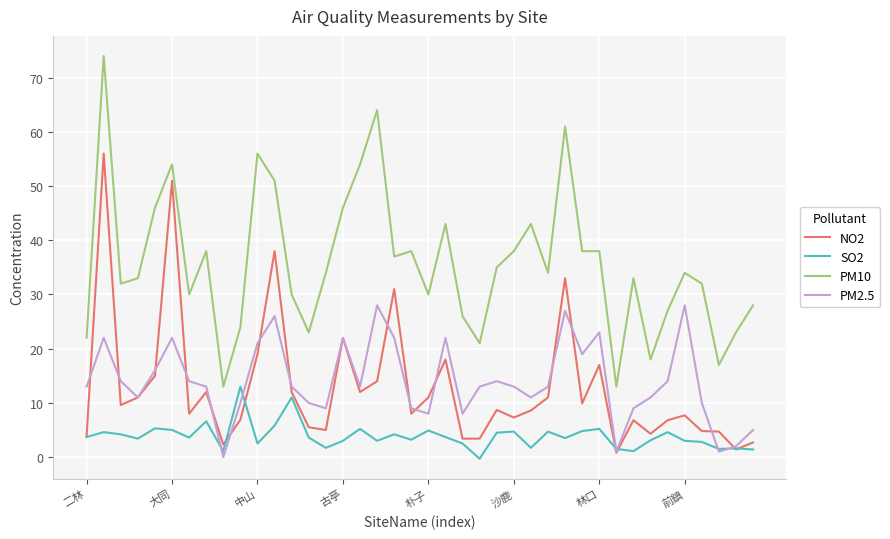

Which series has the widest spread of values?

PM10